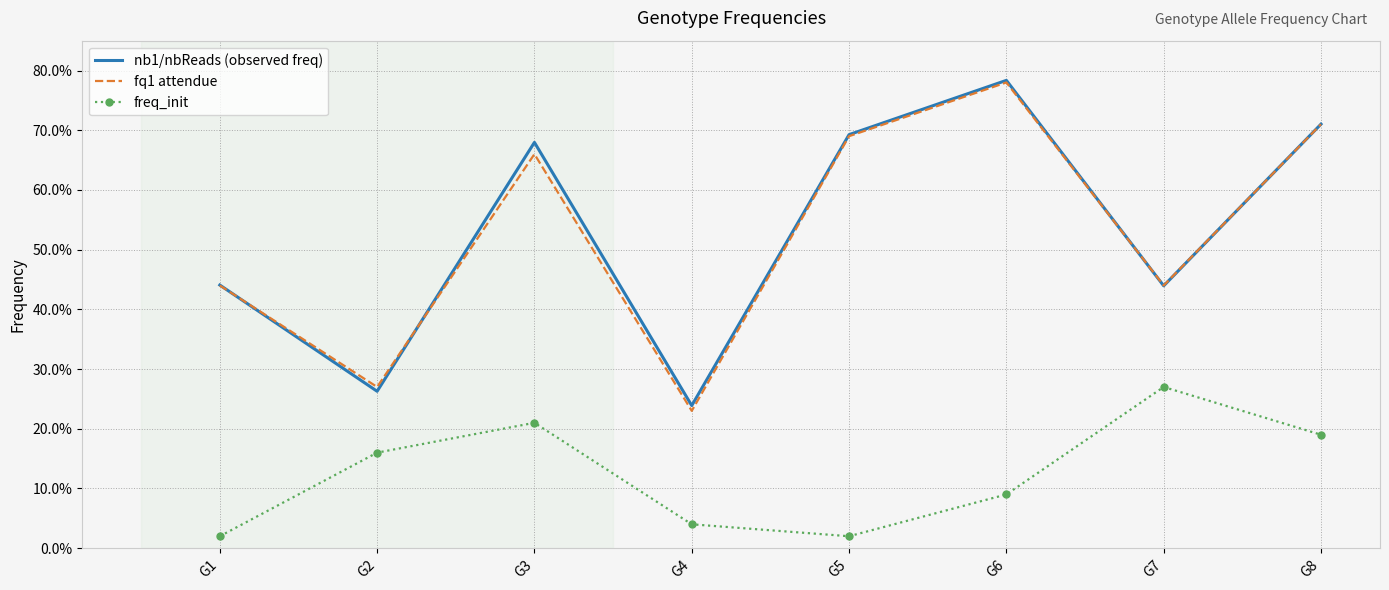

What is the difference between the highest and lowest values at G2?

0.1